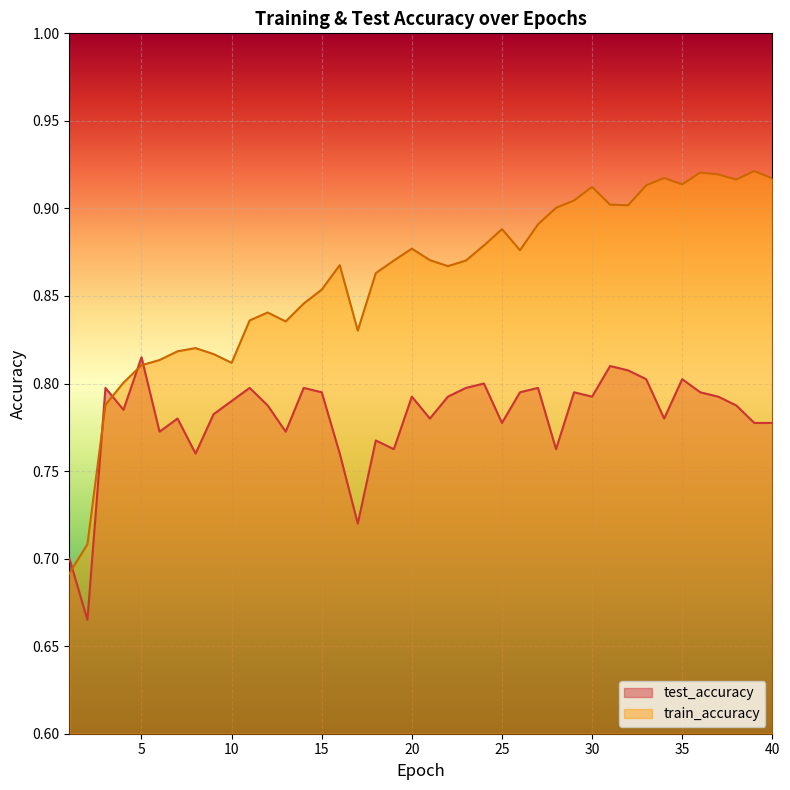

How many lines are shown in the chart?

2